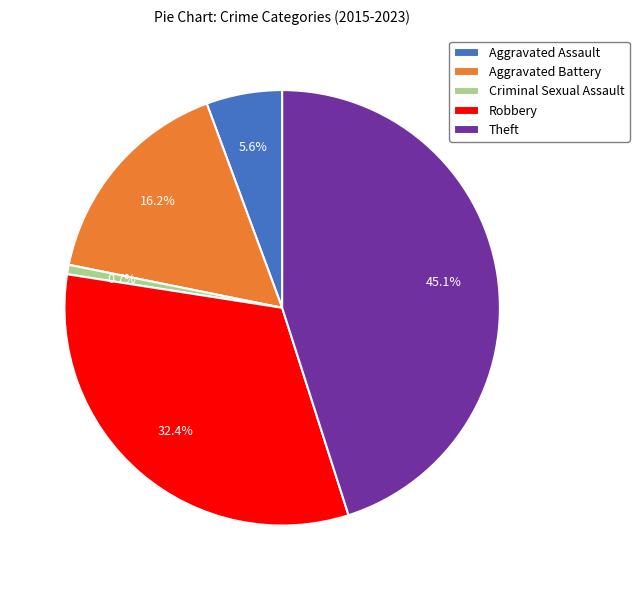

Rank the categories by value from highest to lowest.

Theft, Robbery, Aggravated Battery, Aggravated Assault, Criminal Sexual Assault